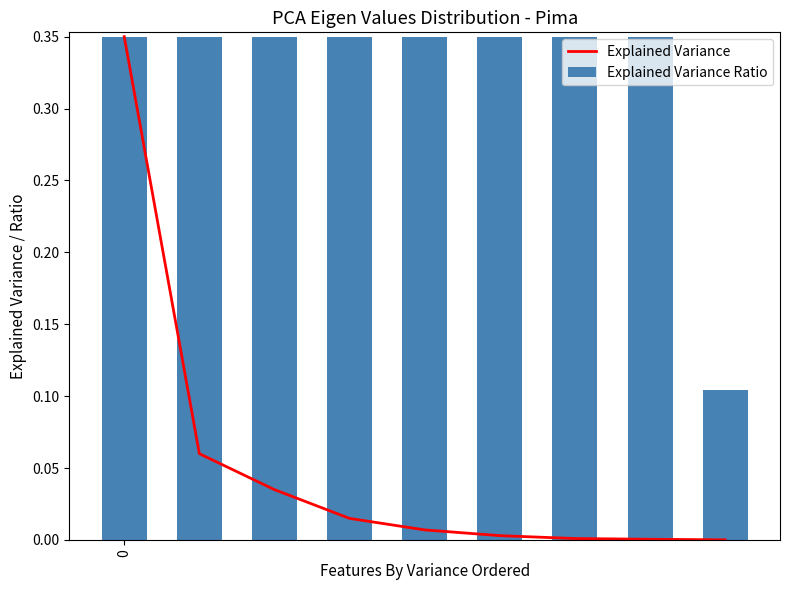

Reading left to right, list all the values displayed in this chart.

Explained Variance: 0=0.3	1=0.1	2=0.0	3=0.0	4=0.0	5=0.0	6=0.0	7=0.0	8=0.0
Explained Variance Ratio: 0=0.3	1=0.3	2=0.3	3=0.3	4=0.3	5=0.3	6=0.3	7=0.3	8=0.1